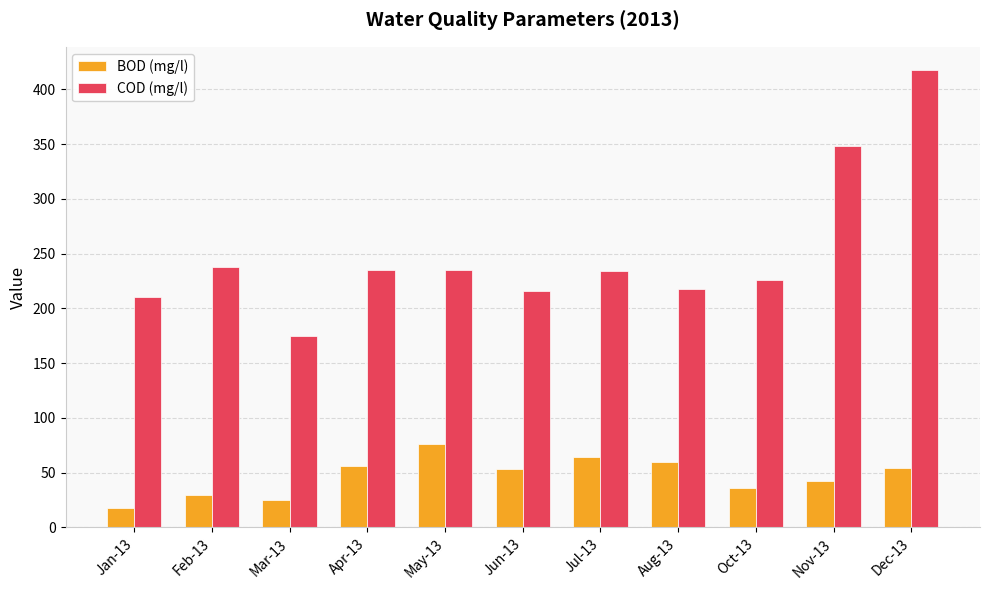

How many categories are shown in the chart?

11